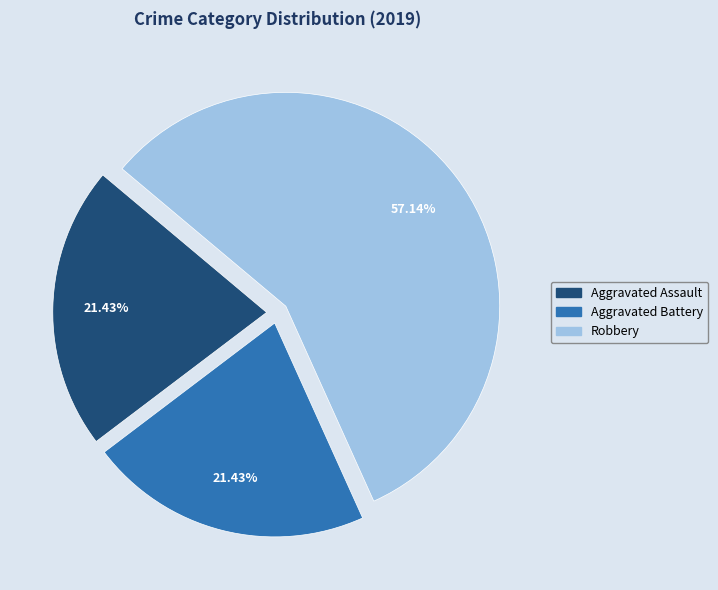

Is the sum of Aggravated Battery and Robbery greater than half?

Yes